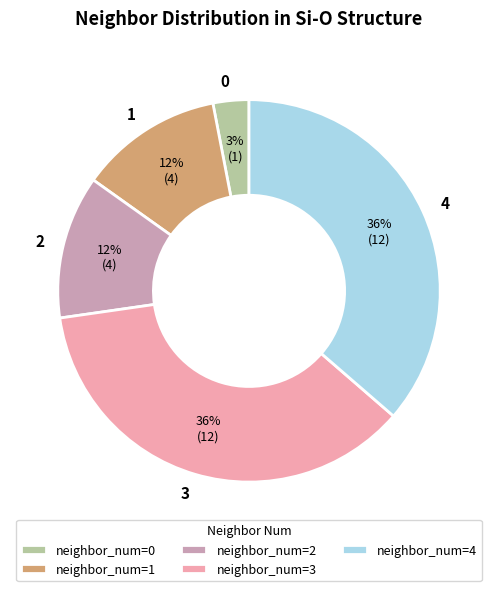

Count the number of slices in the pie.

5